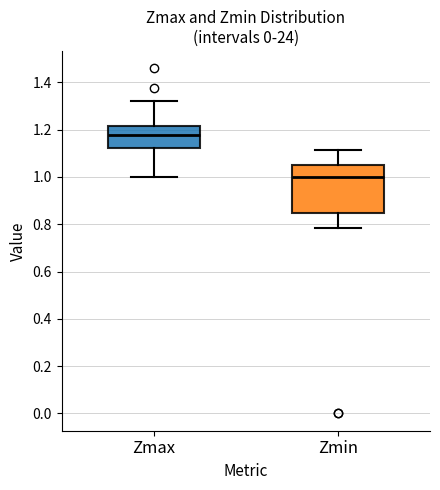

Reading left to right, read every box against the y-axis: the position of its median line, the range the box covers, and the ends of its whiskers. The values are not printed on the chart, so give them approximately, as read against the axis.

Zmax: median 1.18, box 1.12 to 1.22, whiskers 1.00 to 1.32
Zmin: median 1.00, box 0.84 to 1.06, whiskers 0.78 to 1.12